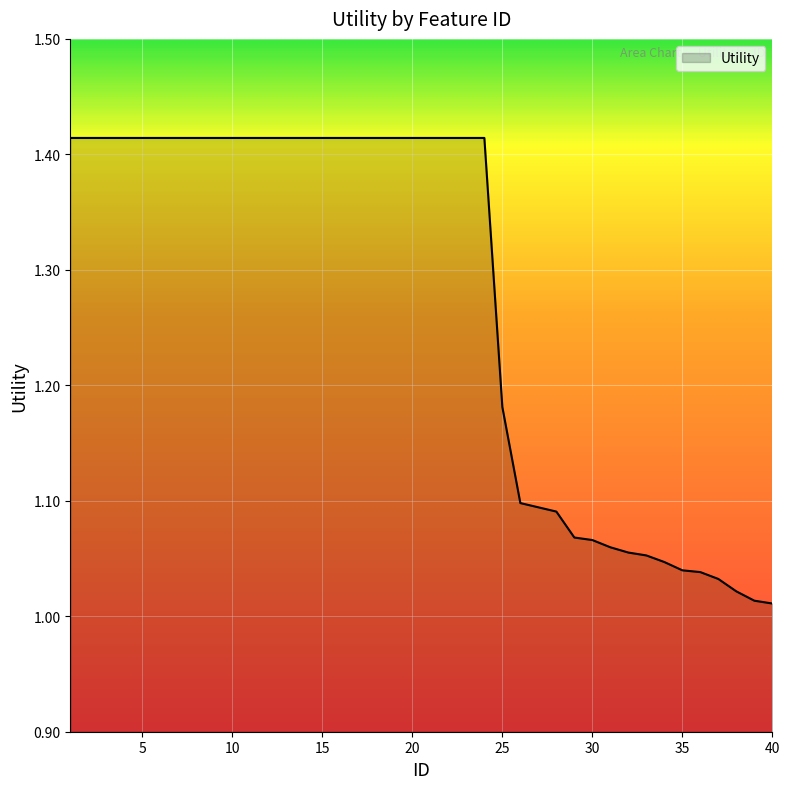

What is the difference between the maximum and minimum values?

0.4